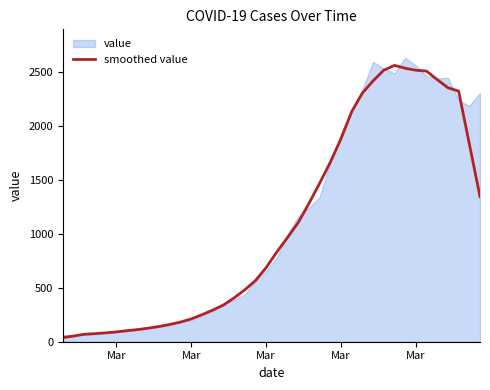

What is the value of the 26th point from the left?

1665.8